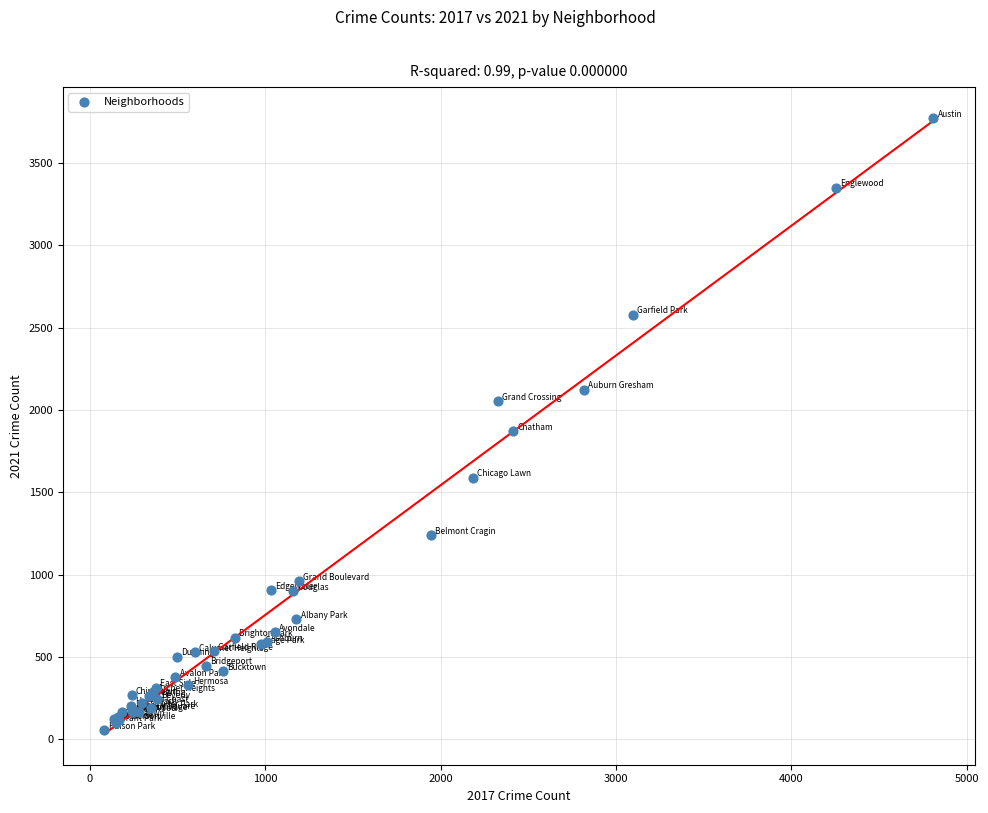

What Y value in the scatter plot is closest to 1915?

1873